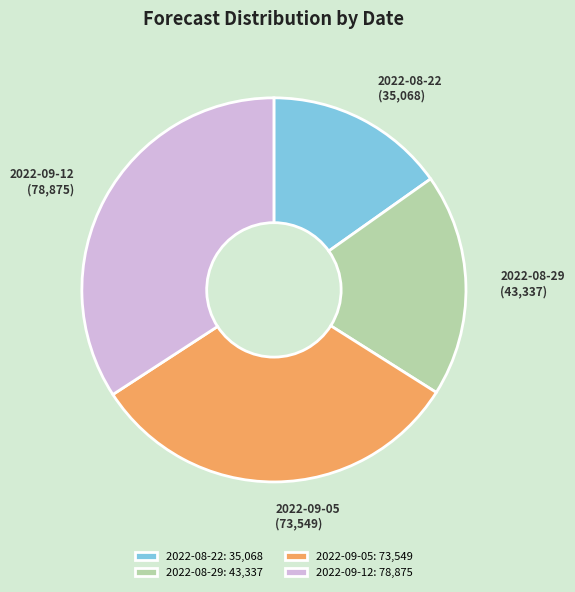

Combined, do 2022-09-12 and 2022-08-22 account for over 50%?

No